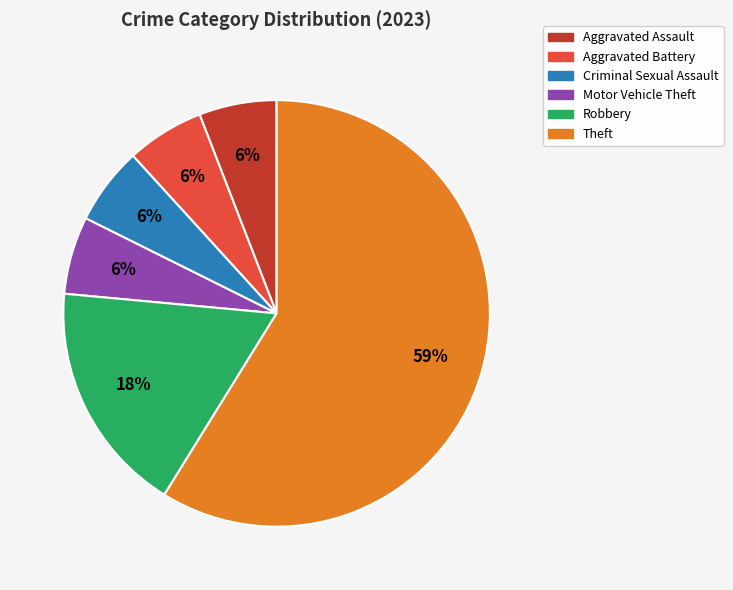

Which category accounts for the majority?

Theft